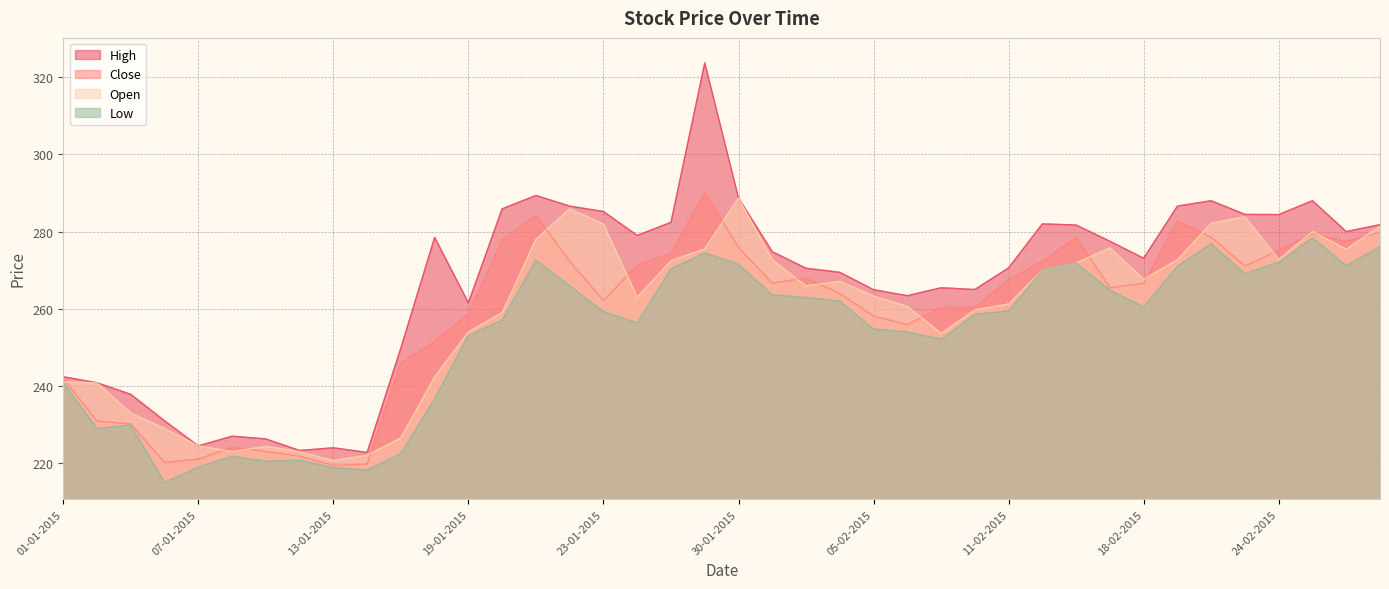

Is the value of High at 01-01-2015 greater than the value of Close at 07-01-2015?

Yes